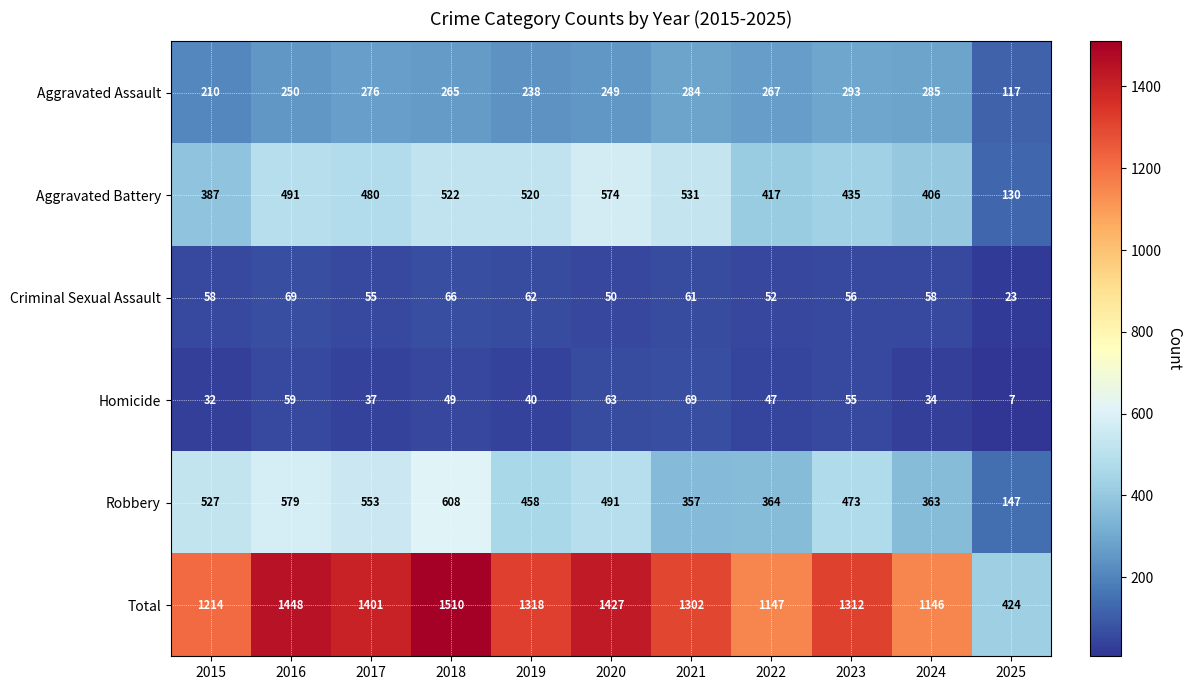

Rank the categories by Aggravated Battery value from highest to lowest.

2020, 2021, 2018, 2019, 2016, 2017, 2023, 2022, 2024, 2015, 2025